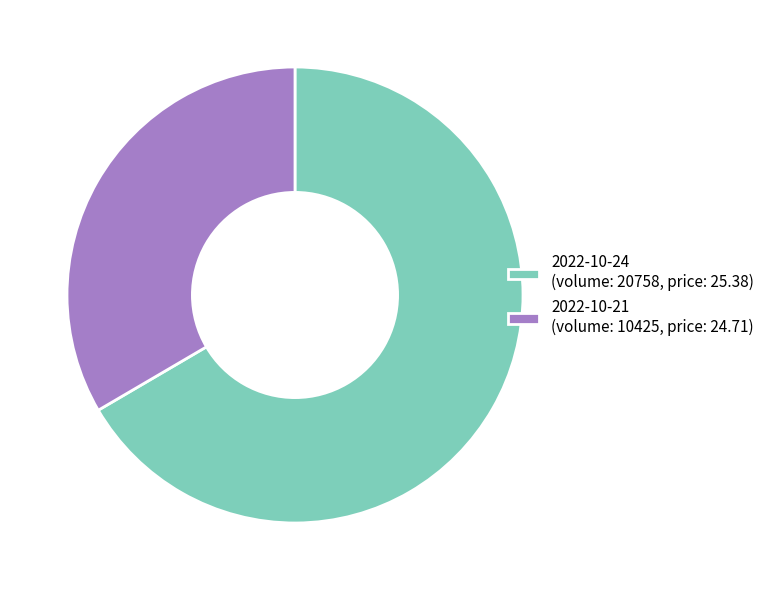

Is there a majority slice in this chart?

Yes